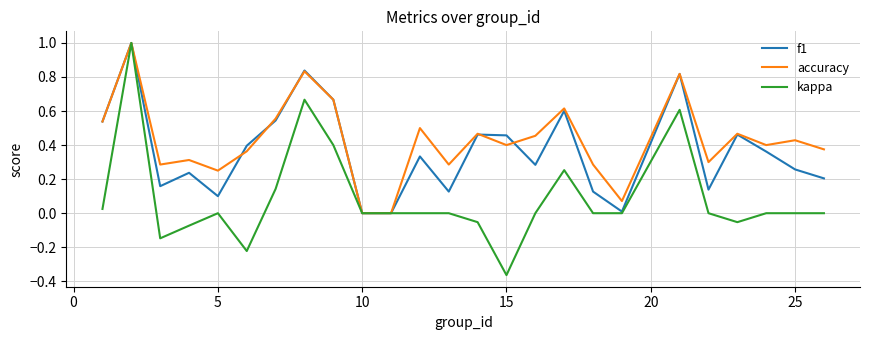

Rank the series by their average value, from highest to lowest.

accuracy, f1, kappa